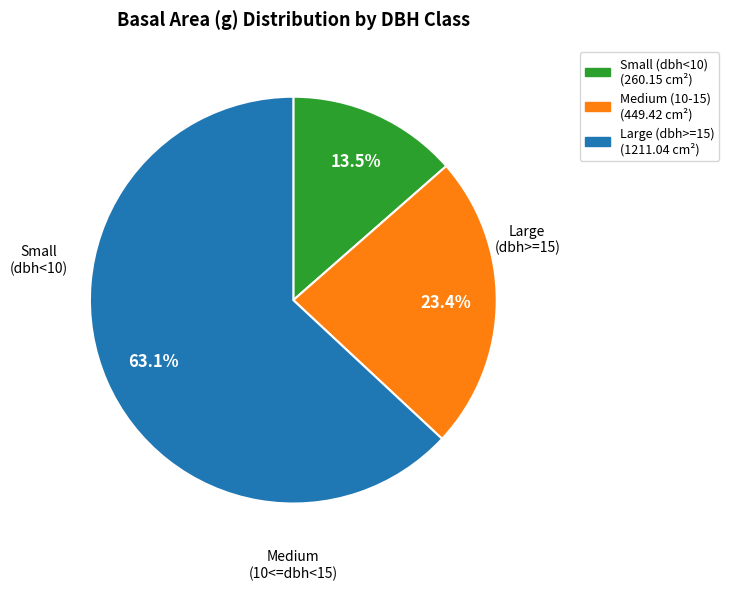

Is there a majority slice in this chart?

Yes